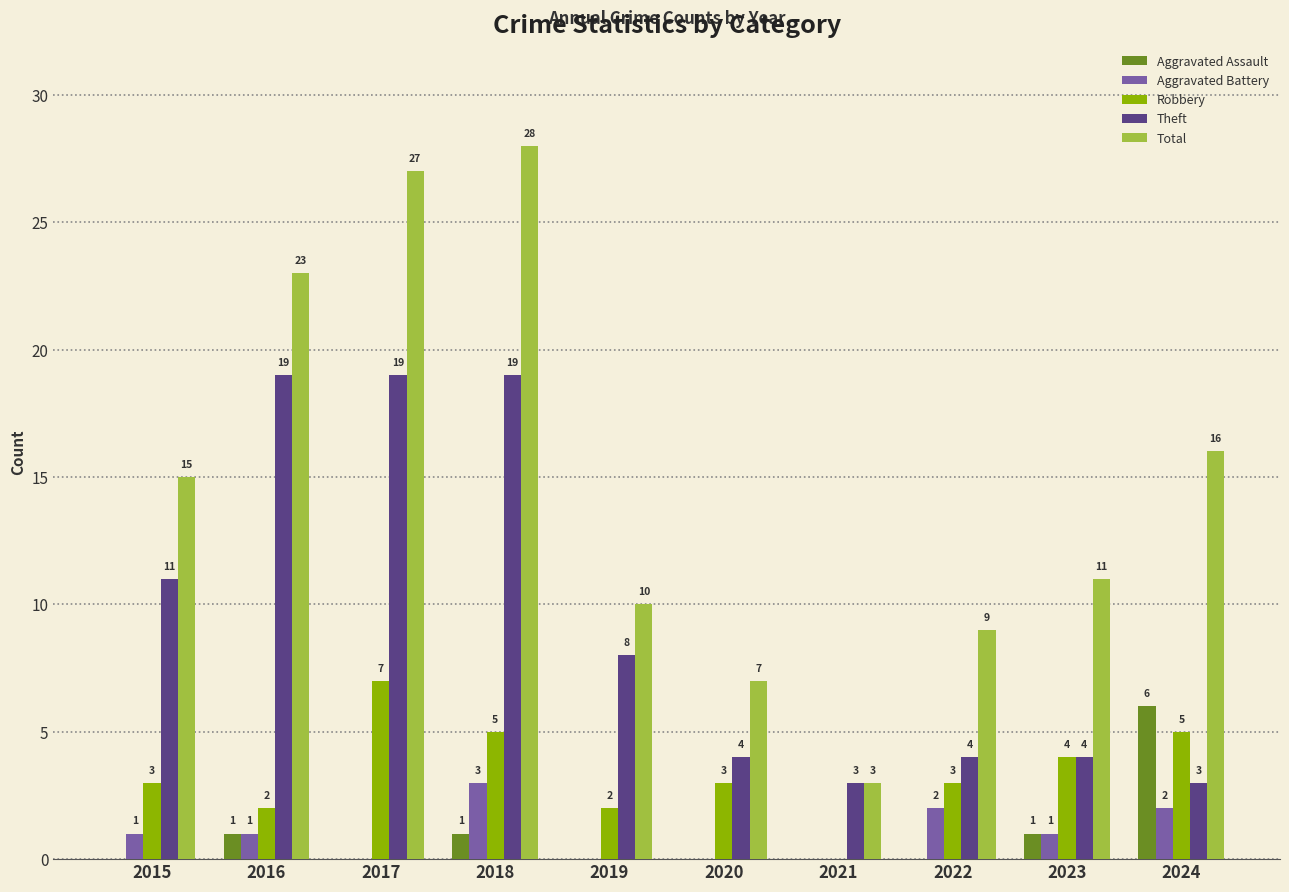

Which series has the largest total across all categories?

Total